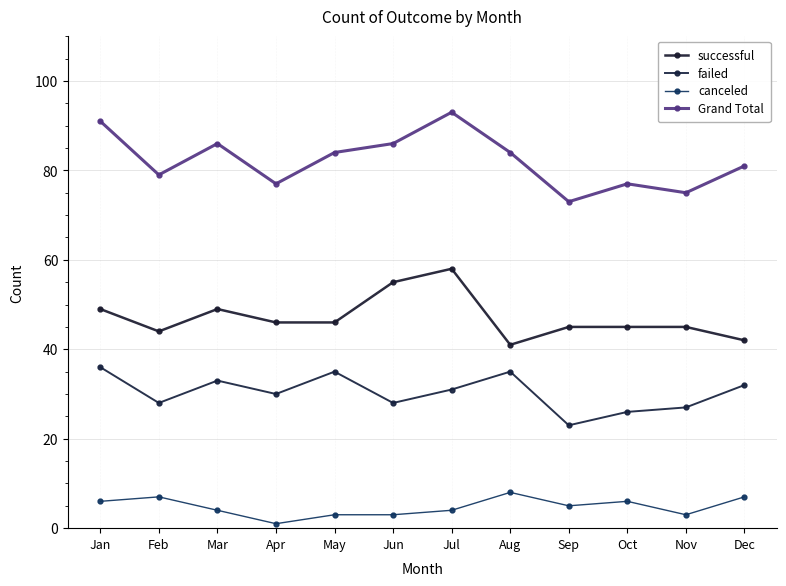

What is the value of the canceled point at the 2nd from the left?

7